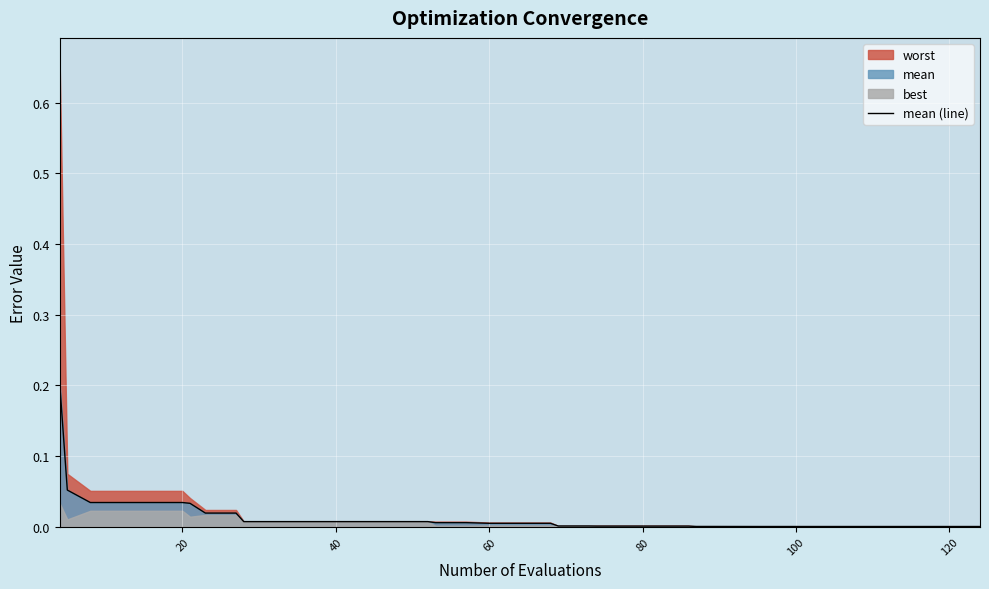

Is it true that mean (line) equals 0.0 at 100?

True